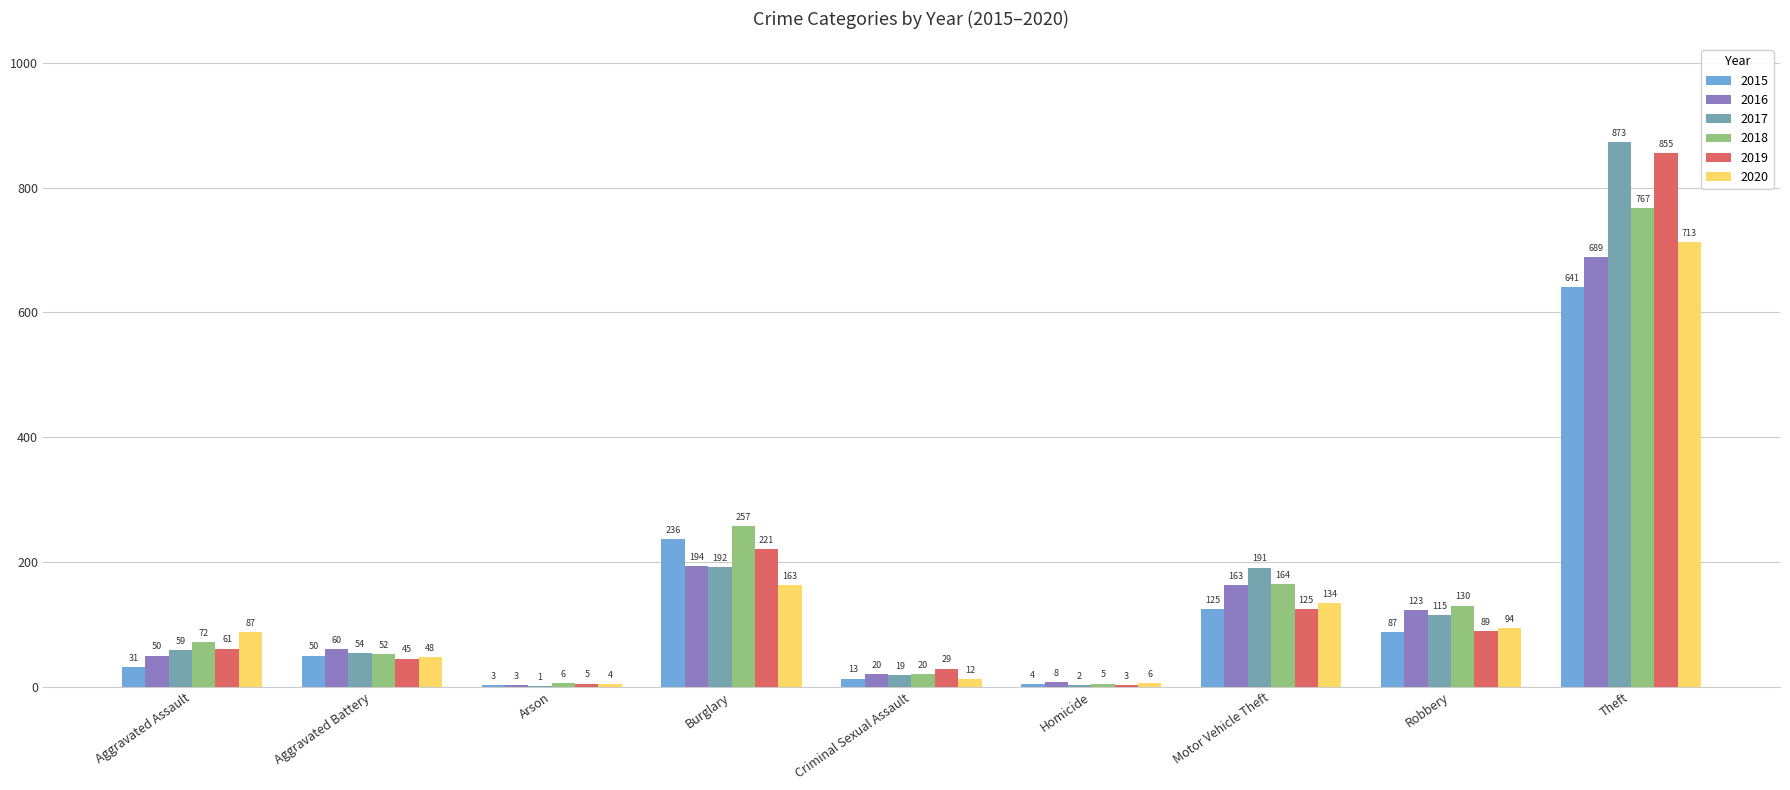

Between Aggravated Assault and Motor Vehicle Theft, which series saw the biggest shift?

2017